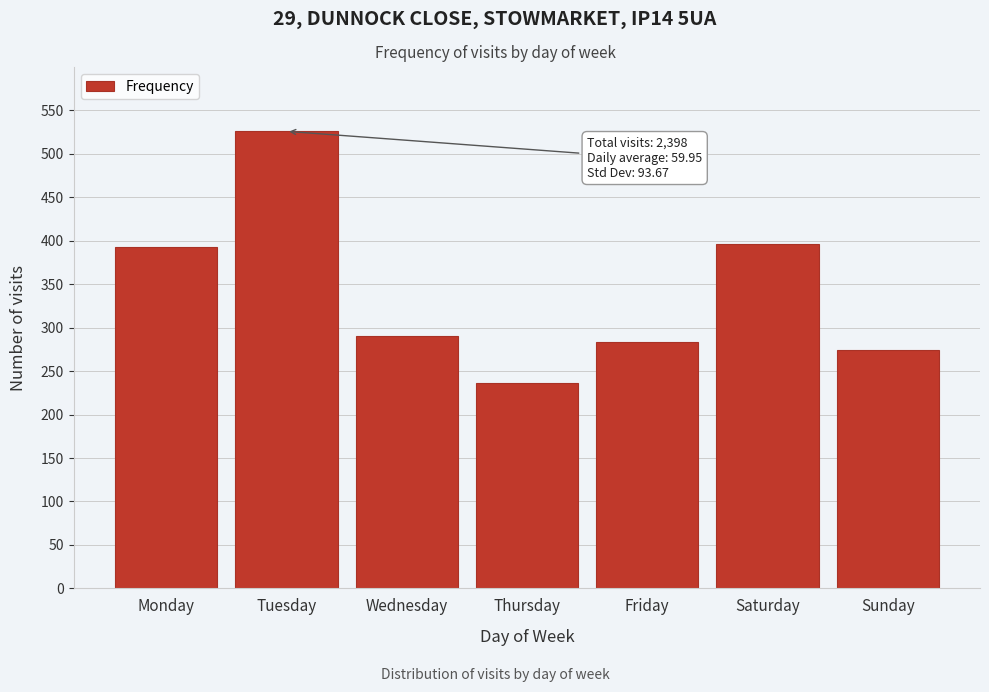

Reading left to right, what are all the values shown in this chart?

Monday=393	Tuesday=526	Wednesday=290	Thursday=236	Friday=283	Saturday=396	Sunday=274